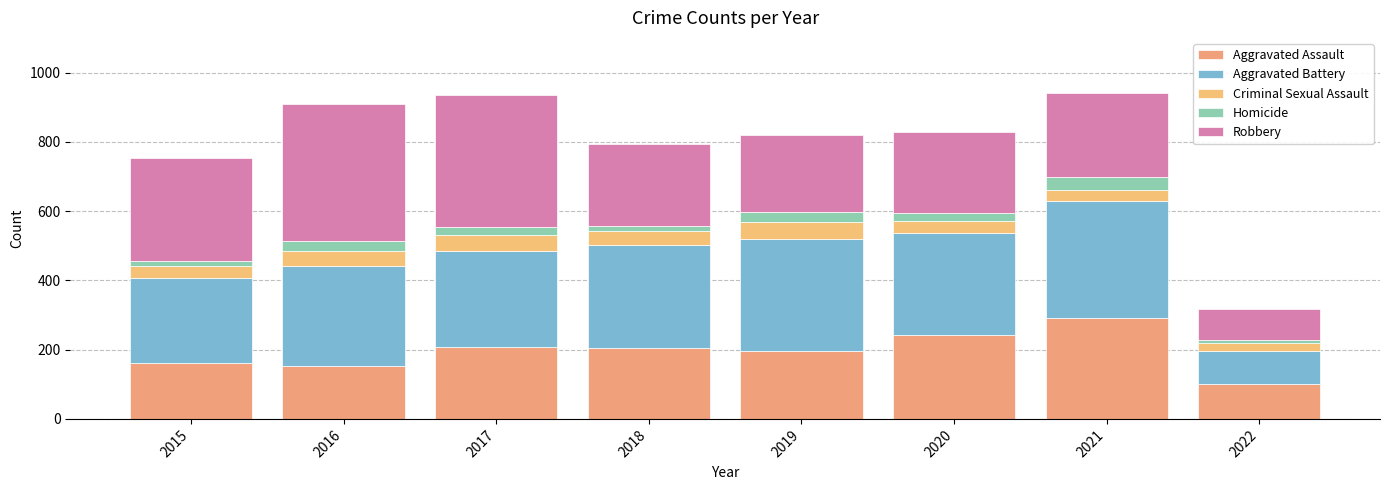

What is the average value of the Aggravated Battery series?

269